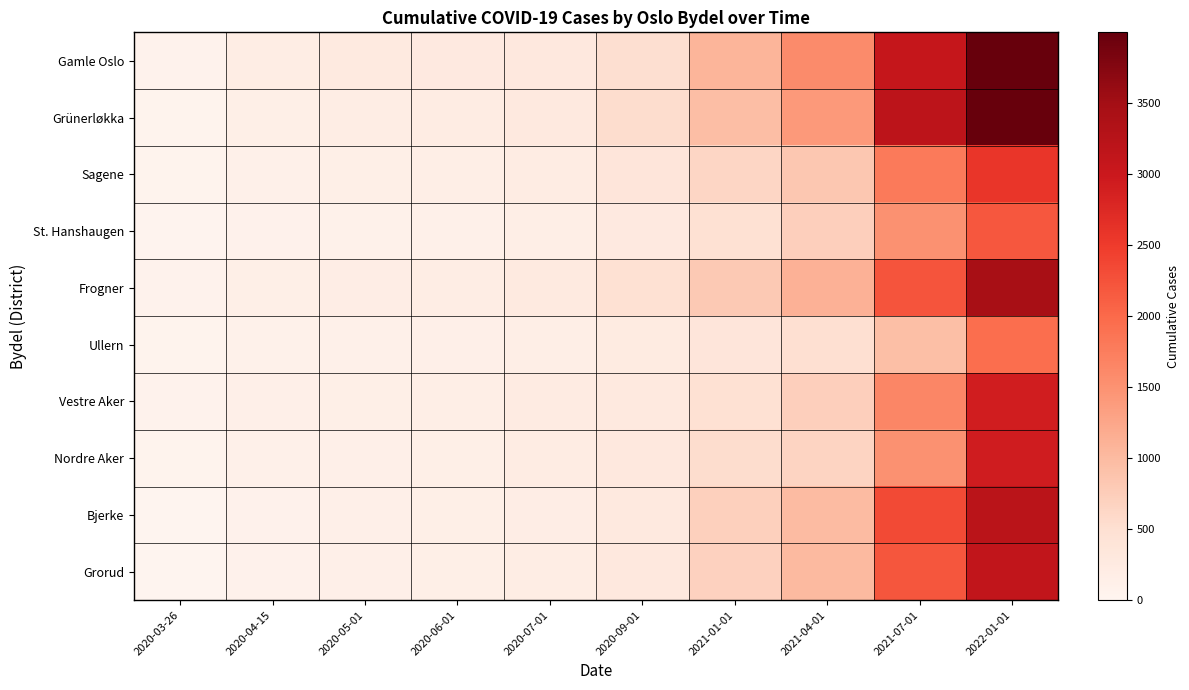

Which series has the widest spread of values?

Gamle Oslo